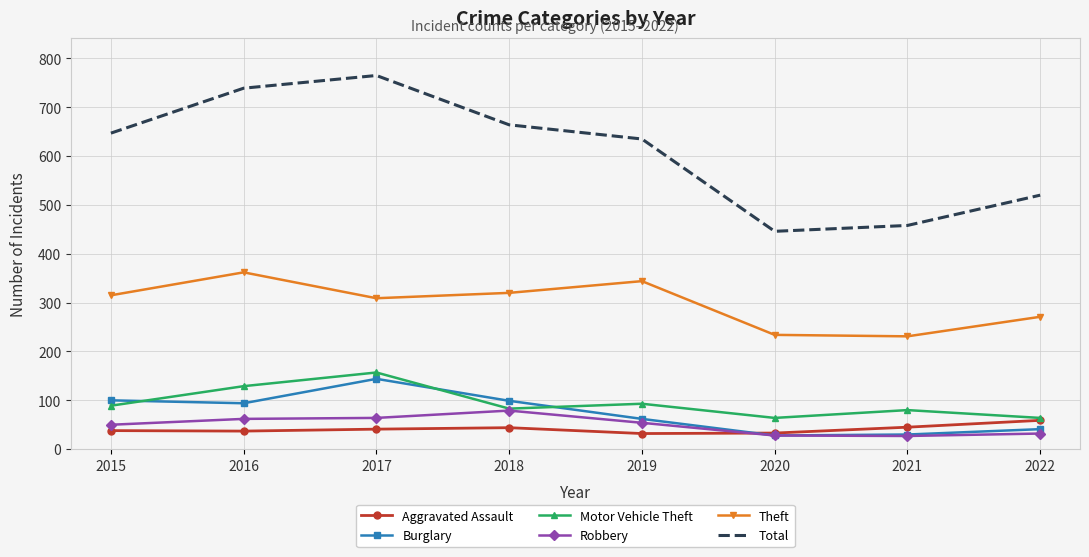

In Burglary, how many points are lower than both neighbors (excluding endpoints)?

2